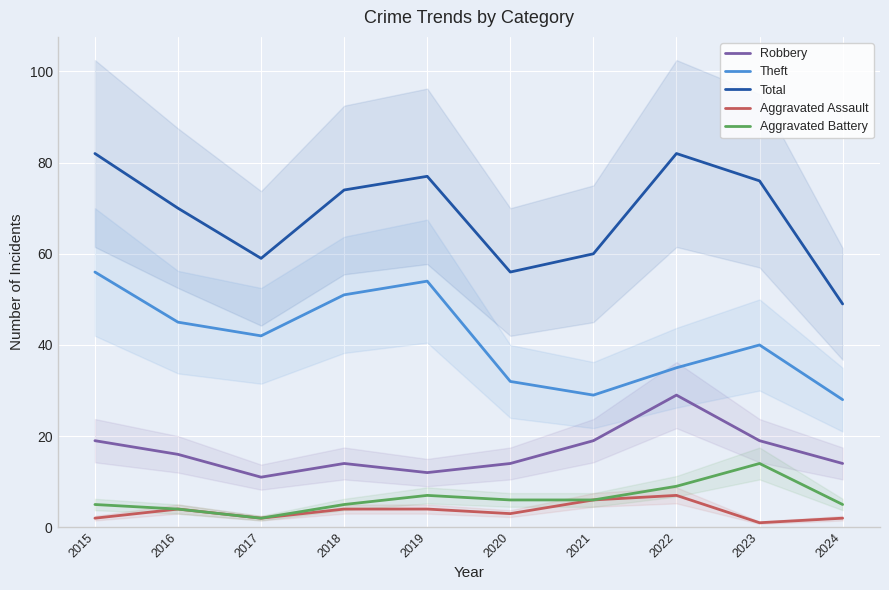

Rank the series at 2016 from highest to lowest value.

Total, Theft, Robbery, Aggravated Assault, Aggravated Battery